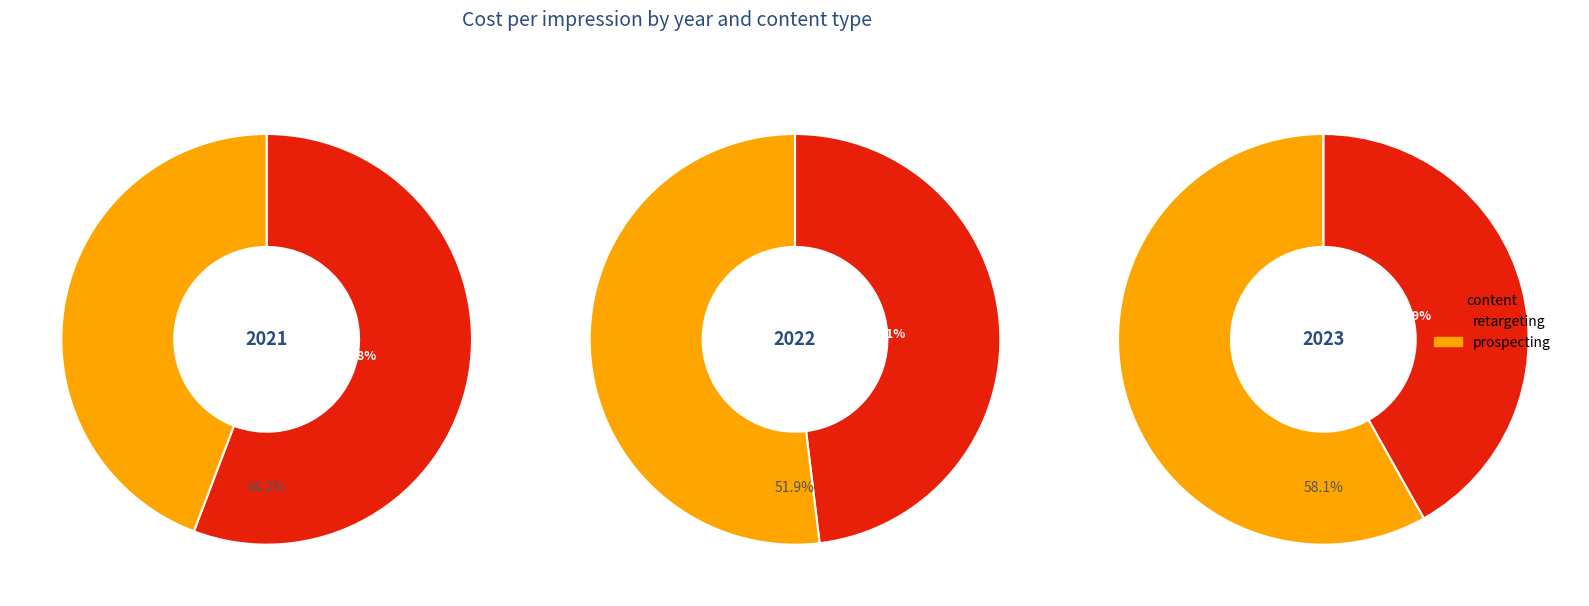

Combined, do 2021 and 2022 account for over 50%?

Yes